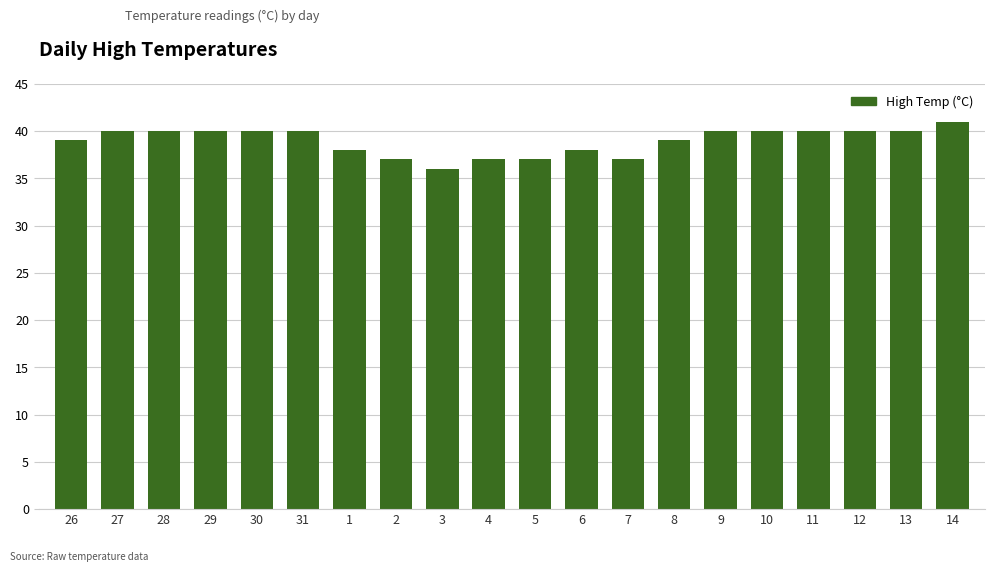

Does the chart contain stacked bars?

No